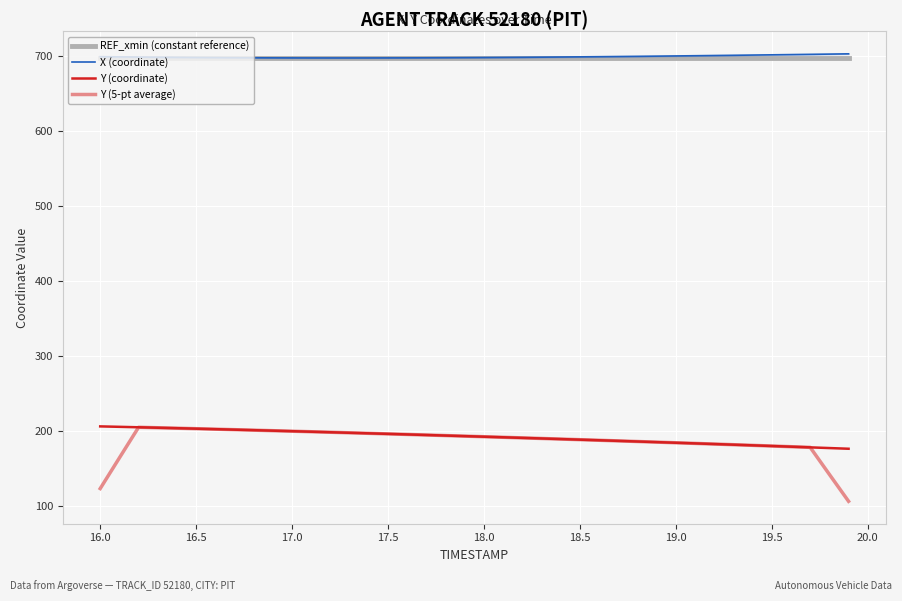

At how many categories does at least one series exceed 692?

40